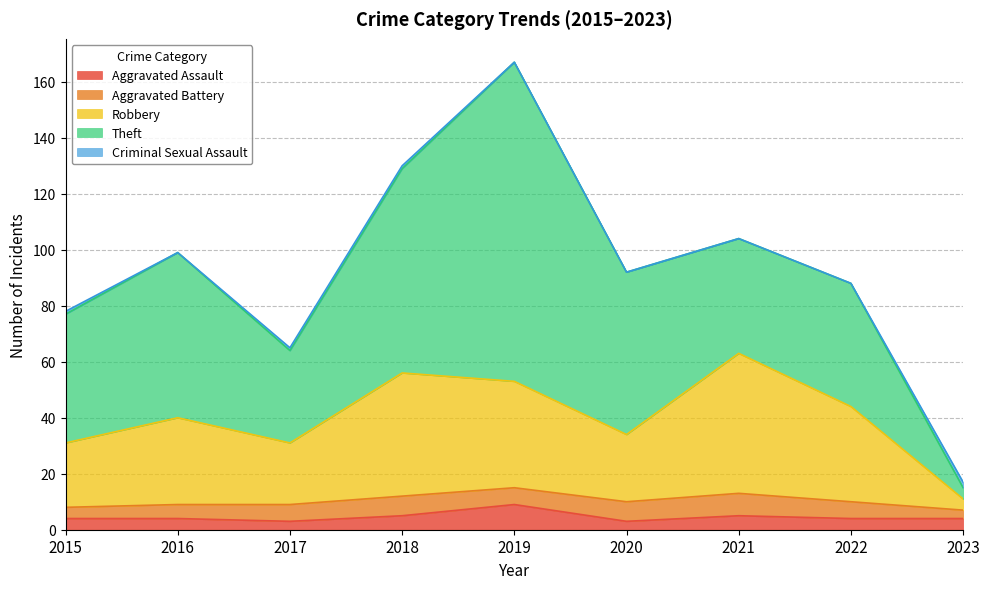

Does the chart have visible grid lines?

Yes